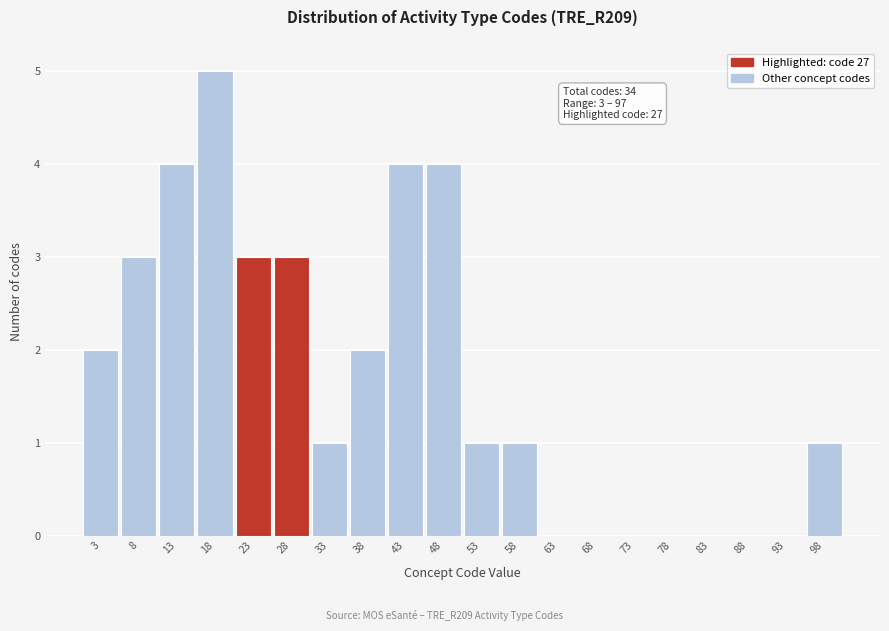

Which range on the x-axis has the tallest bar?

15.5 to 20.5